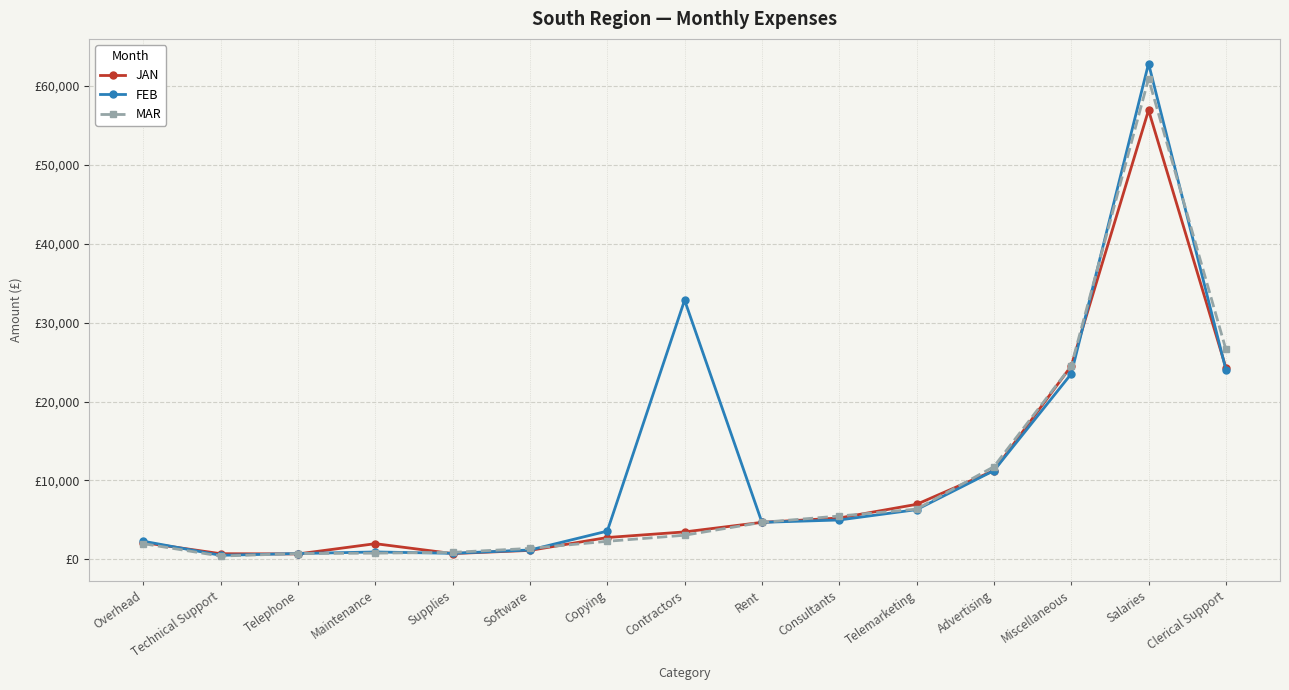

Which series changed the most between Supplies and Advertising?

MAR